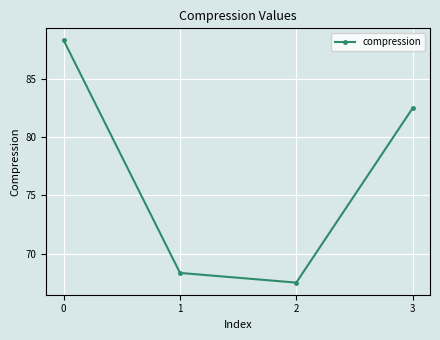

The chart shows a value of 82.5 at 3. True or false?

True